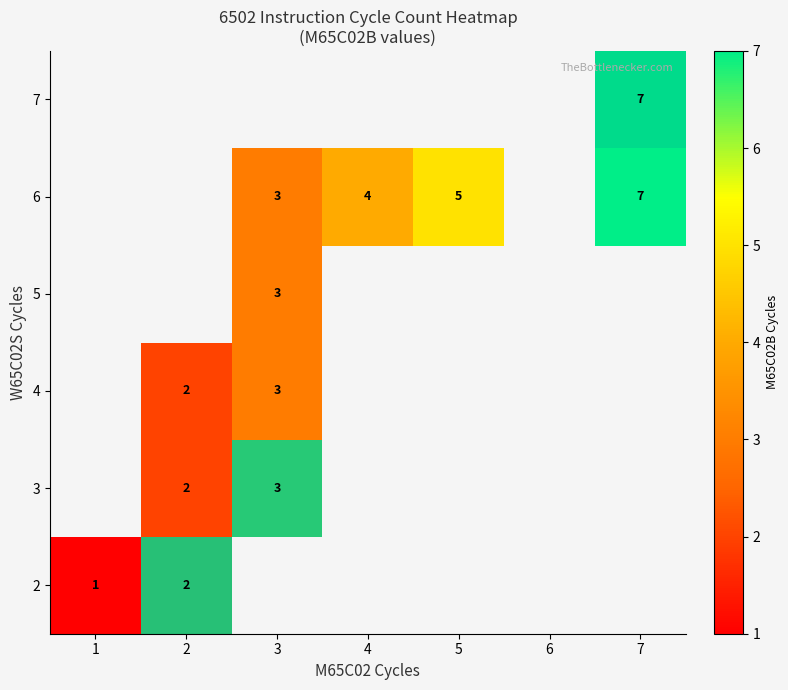

What is the maximum value shown in the chart?

7.0